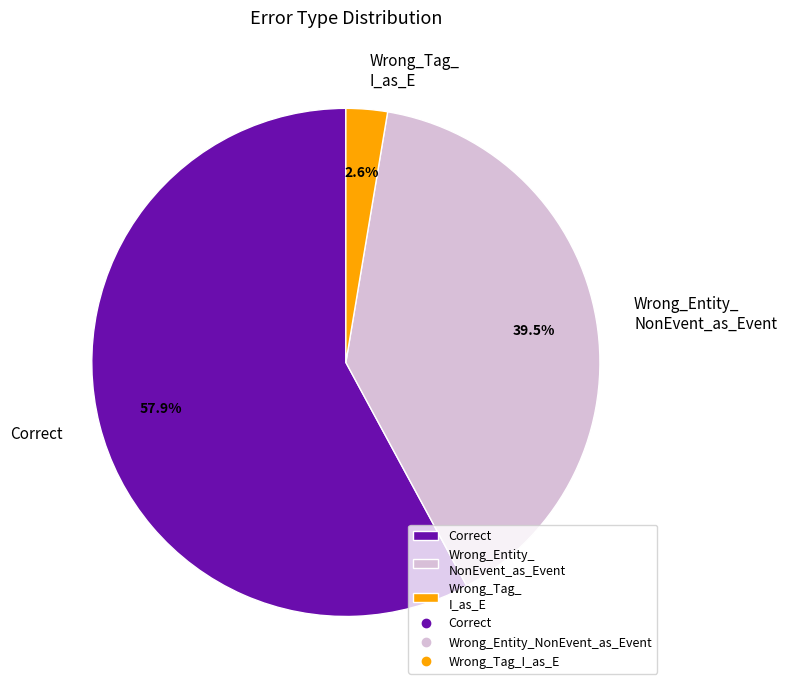

Approximately how many times larger is the value at Correct compared to Wrong_Entity_ NonEvent_as_Event?

1.5